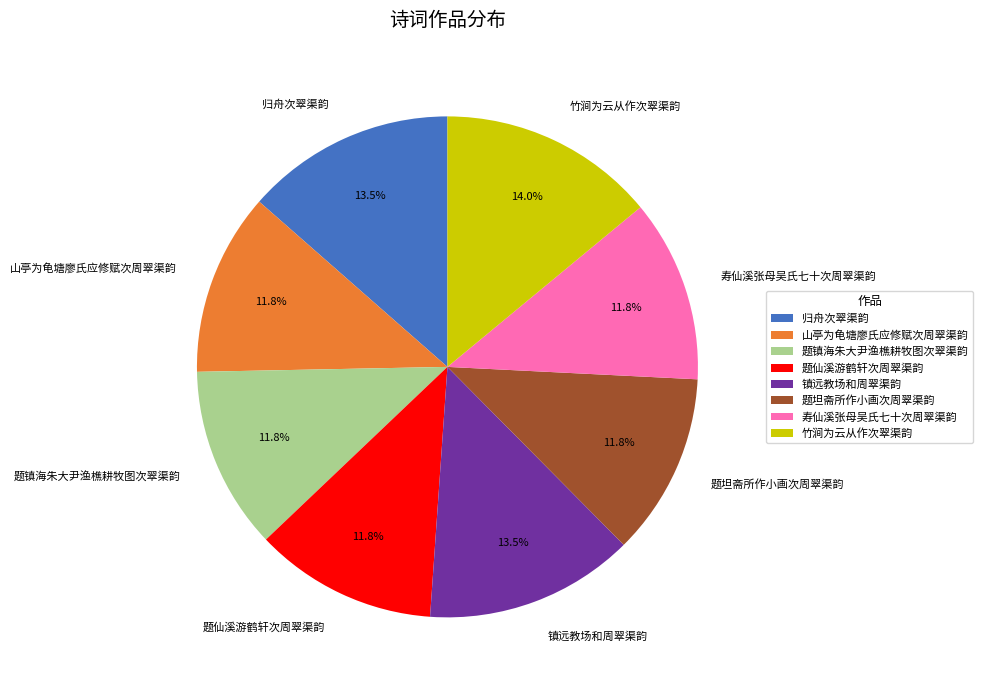

Does any single category account for the majority?

No